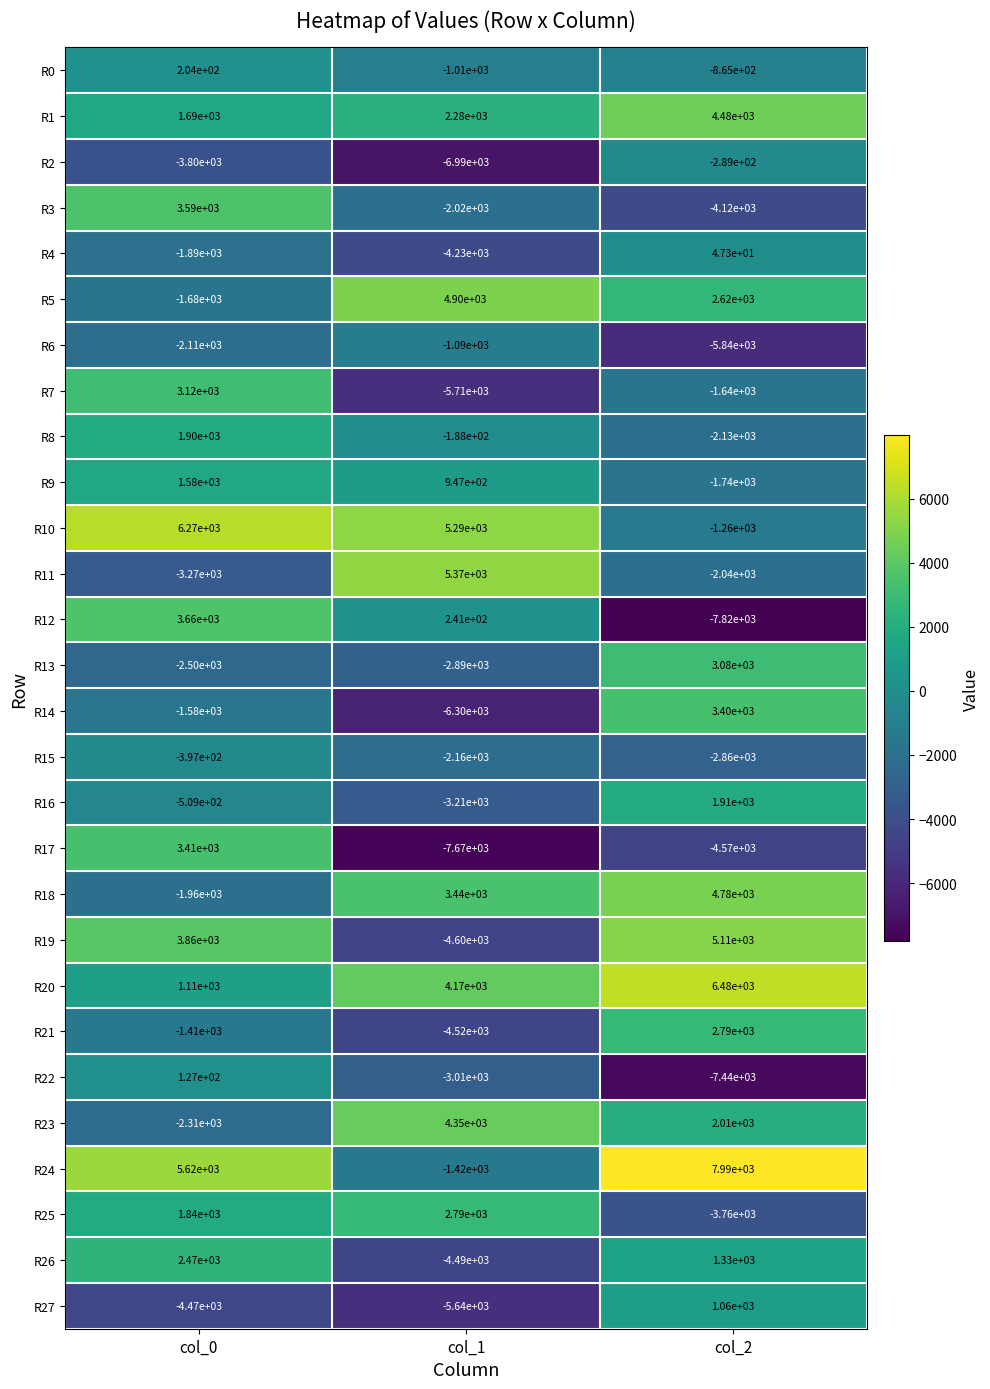

How many data points does each series have?

3